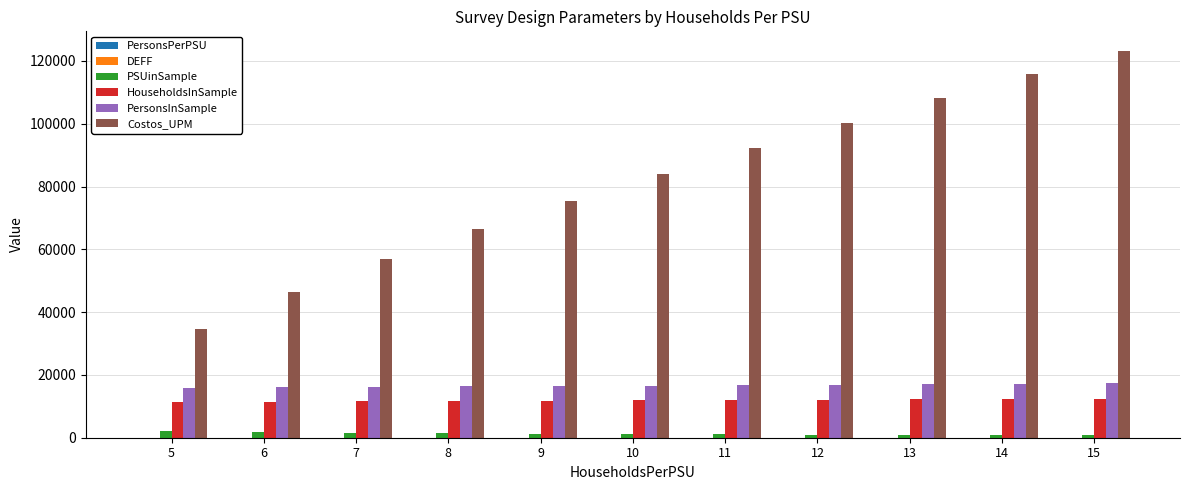

Which series changed the most between 5 and 10?

Costos_UPM